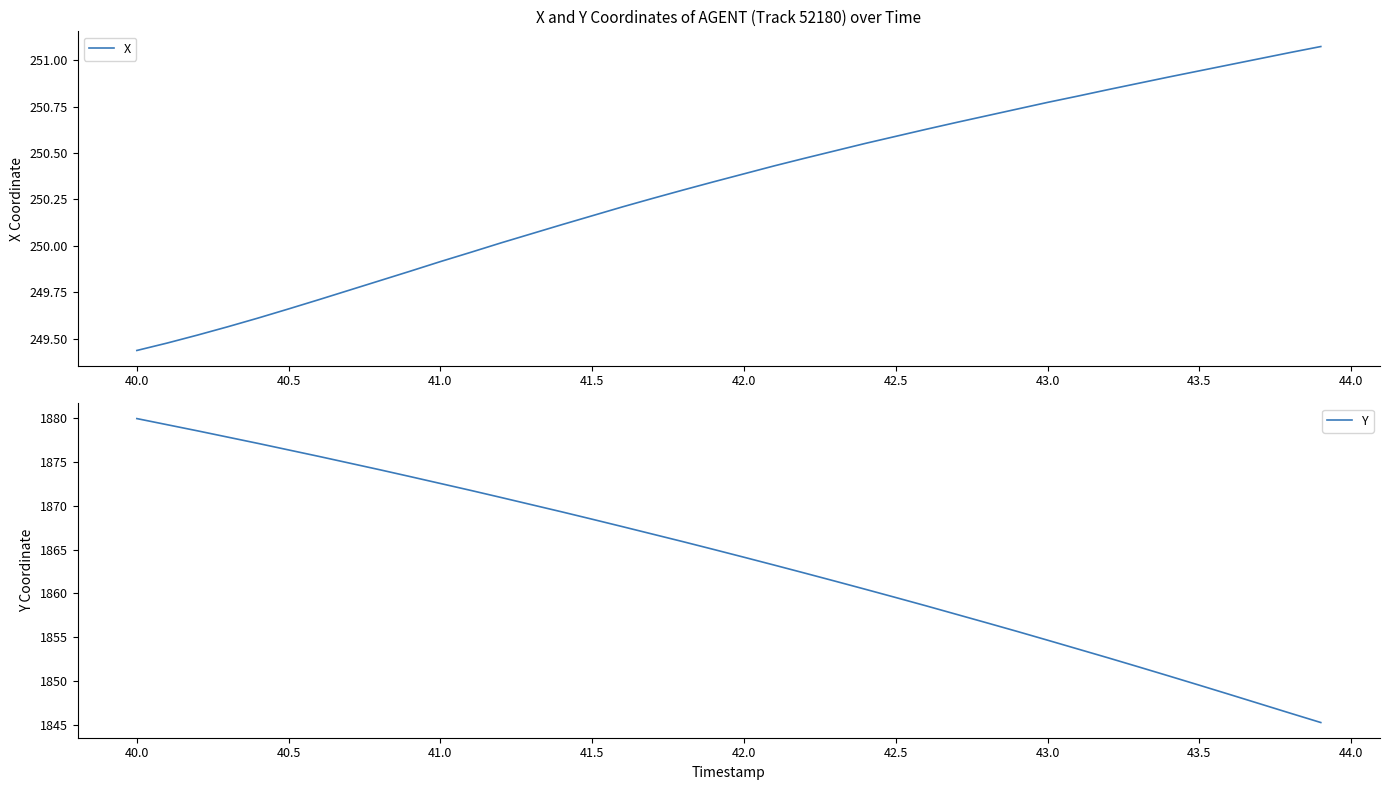

Reading left to right, extract all data points from this chart.

X: 249.4	249.5	249.5	249.6	249.6	249.7	249.7	249.8	249.8	249.9	249.9	250.0	250.0	250.1	250.1	250.2	250.2	250.3	250.3	250.3	250.4	250.4	250.5	250.5	250.6	250.6	250.6	250.7	250.7	250.7	250.8	250.8	250.8	250.9	250.9	250.9	251.0	251.0	251.0	251.1
Y: 1880.0	1879.3	1878.6	1877.8	1877.1	1876.4	1875.6	1874.9	1874.1	1873.3	1872.5	1871.8	1871.0	1870.1	1869.3	1868.5	1867.6	1866.8	1865.9	1865.0	1864.1	1863.2	1862.3	1861.4	1860.5	1859.5	1858.6	1857.6	1856.6	1855.7	1854.7	1853.7	1852.6	1851.6	1850.6	1849.5	1848.5	1847.4	1846.3	1845.3